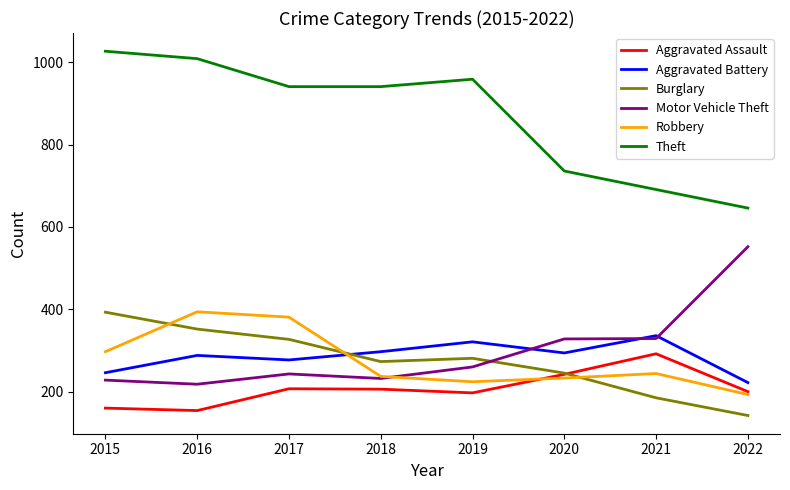

Which category has the highest value in the Burglary series?

2015